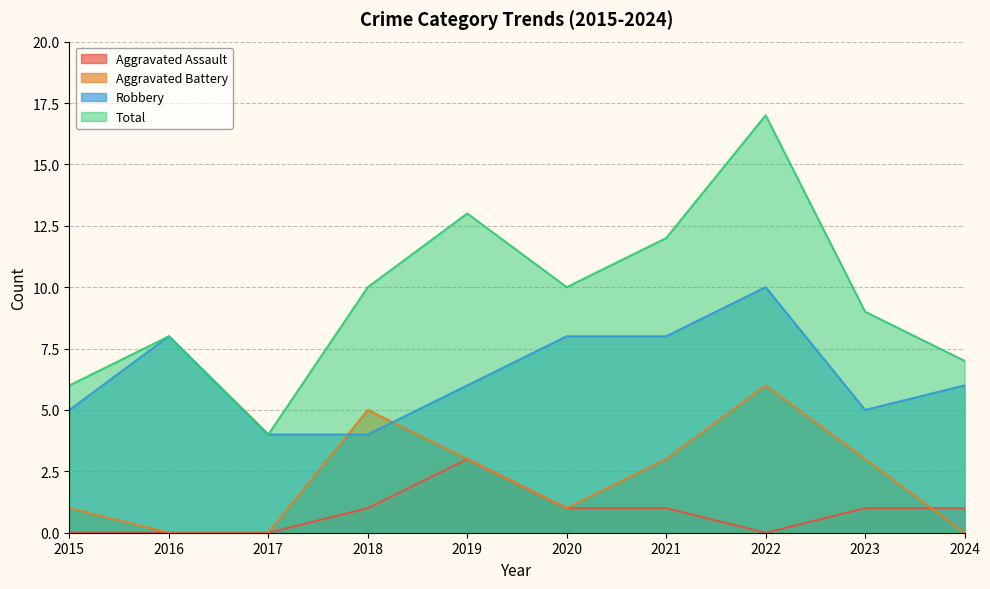

True or false: Total and Aggravated Battery cross at least once.

False